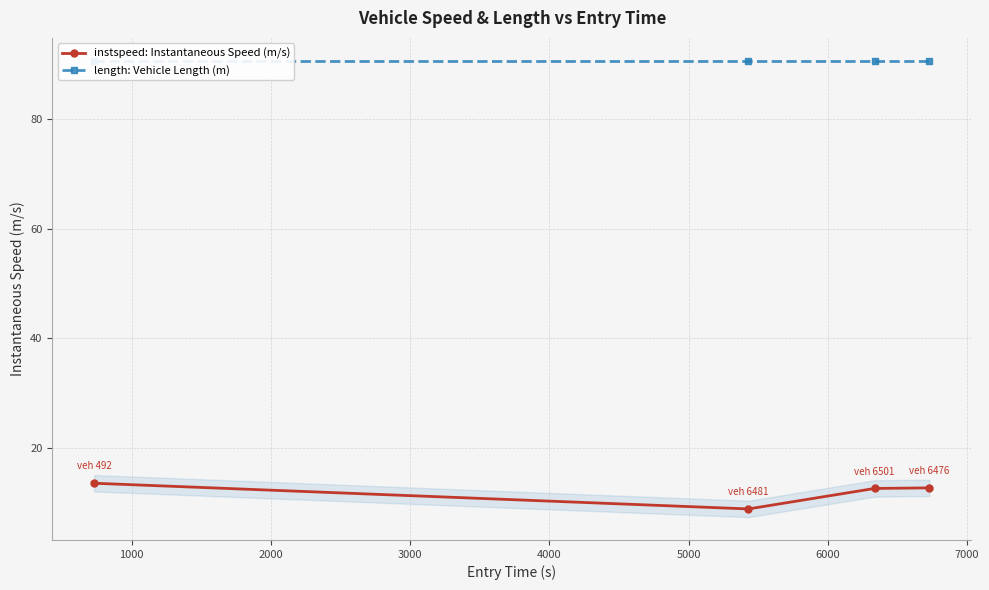

True or false: instspeed: Instantaneous Speed (m/s) has more than 2 points higher than both neighbors.

False